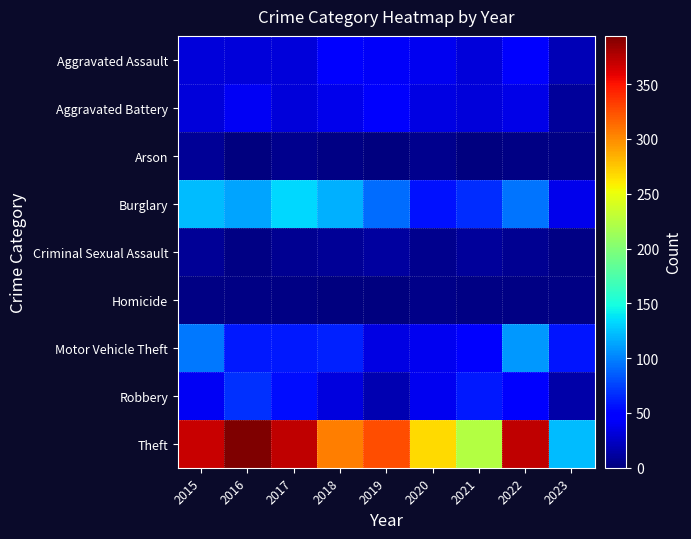

Which category has the lowest value across all series?

2021